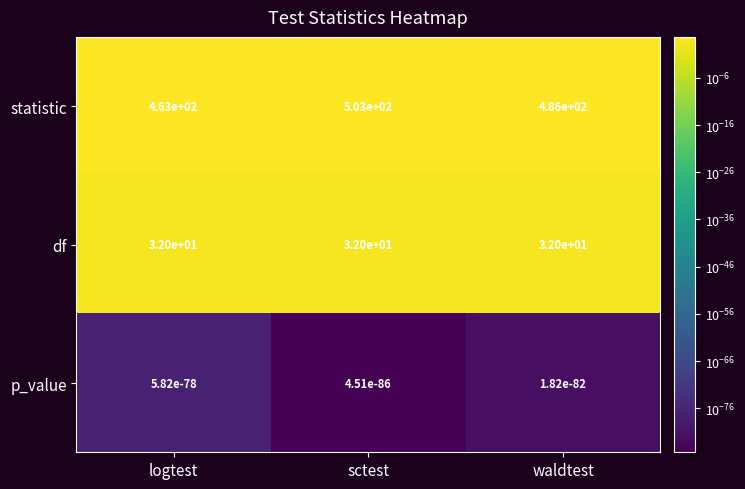

Which series changed the most between sctest and waldtest?

statistic